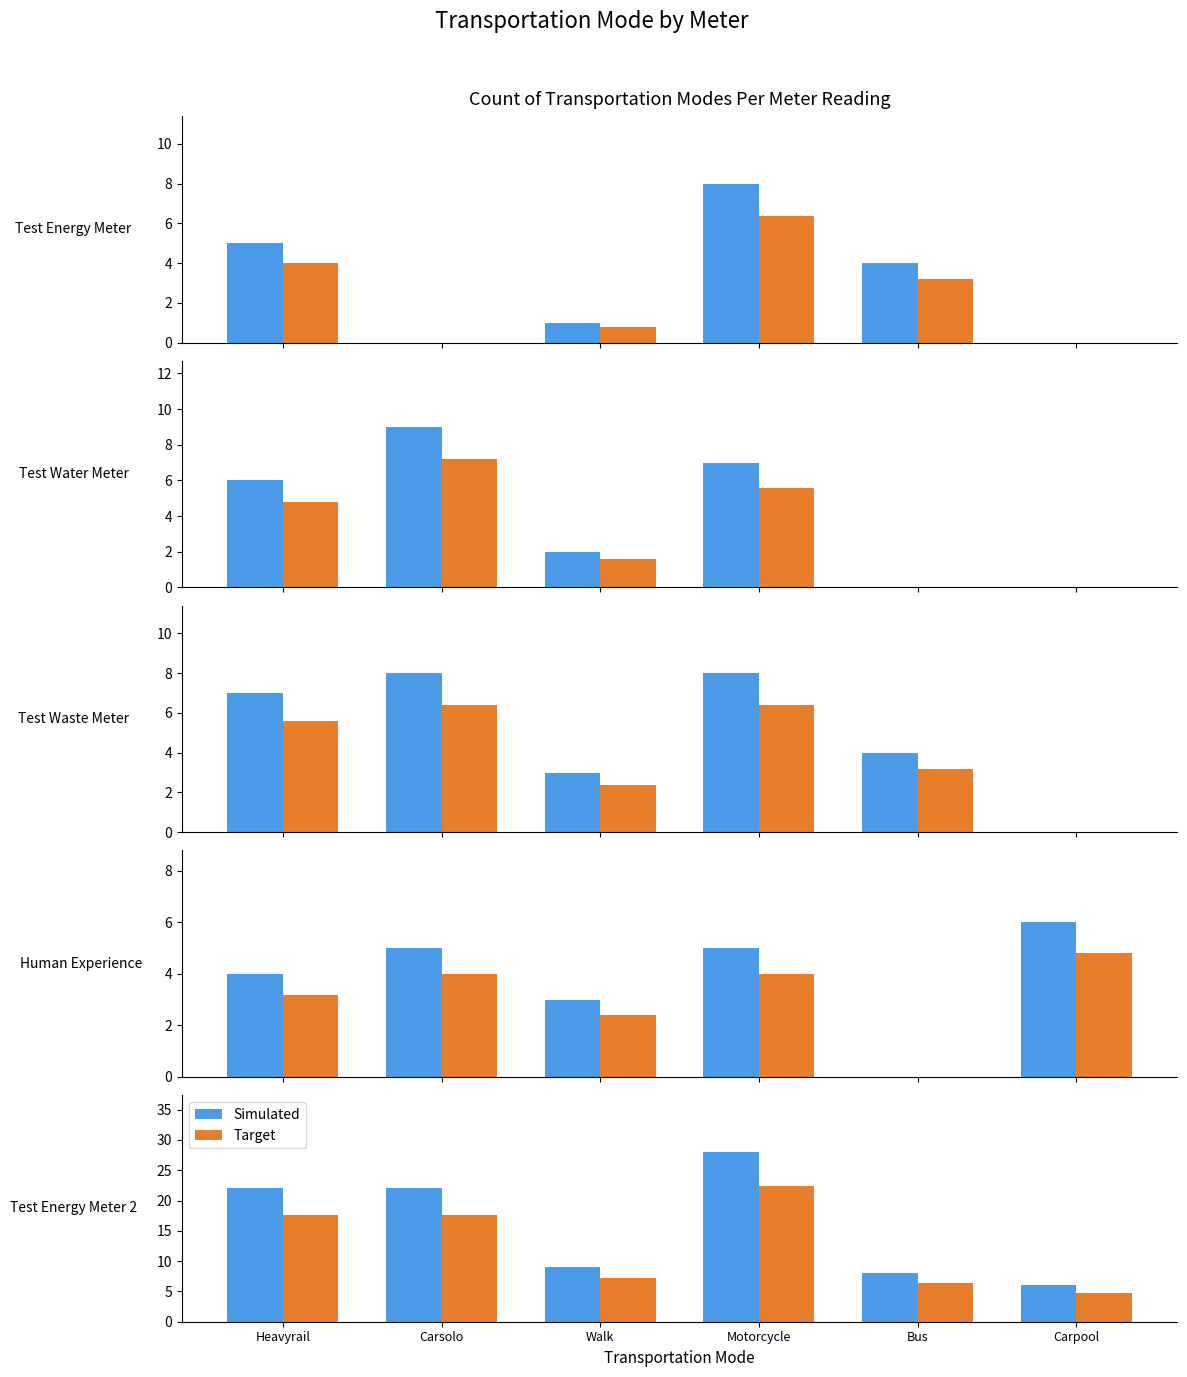

How many data points does each series have?

6